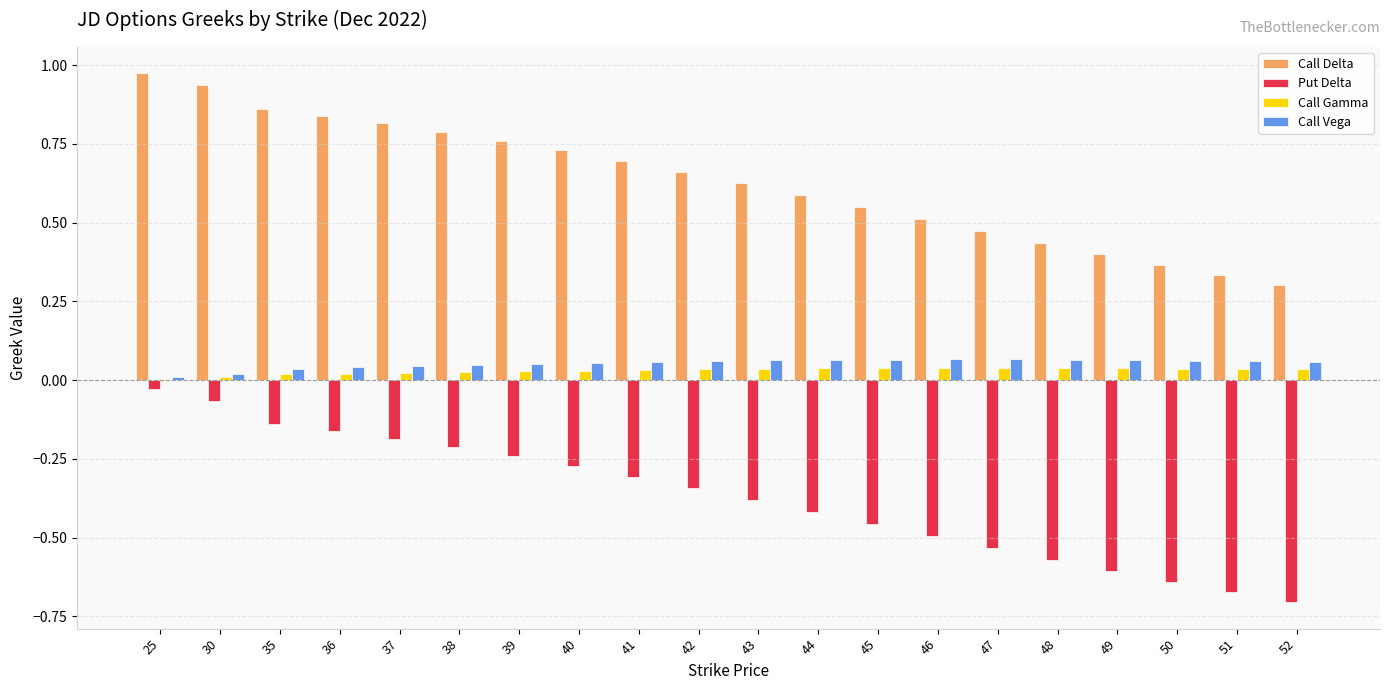

What is the sum of the Put Delta values at 49 and 45?

-1.1